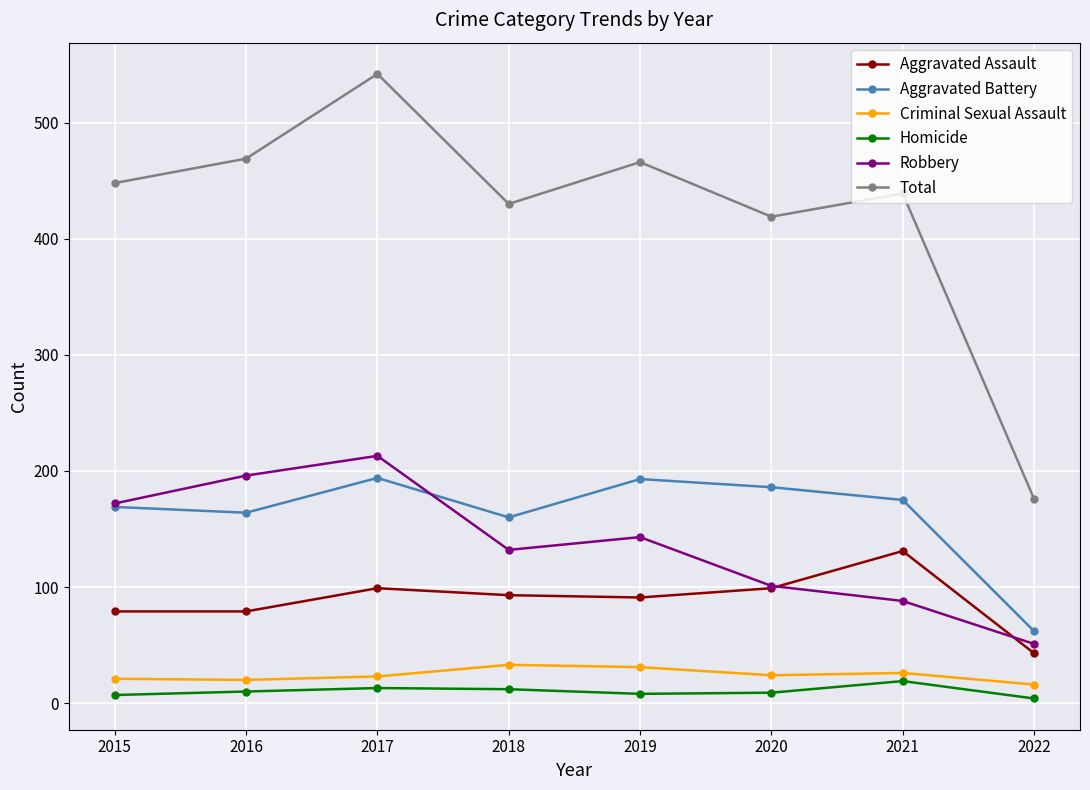

Which series has the largest total across all categories?

Total